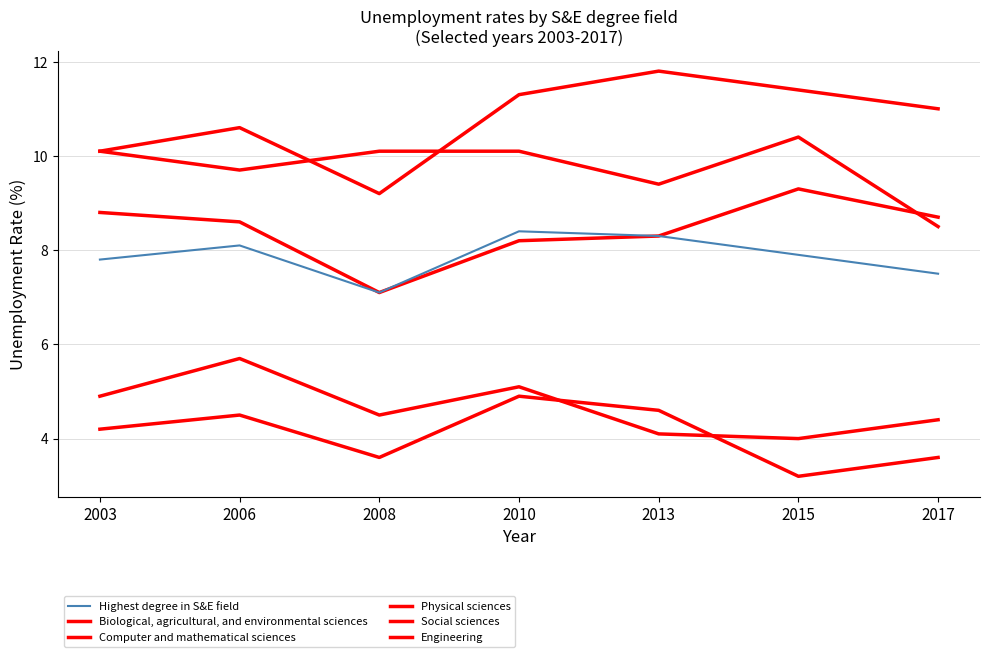

Between 2010 and 2015, which series saw the biggest shift?

Engineering